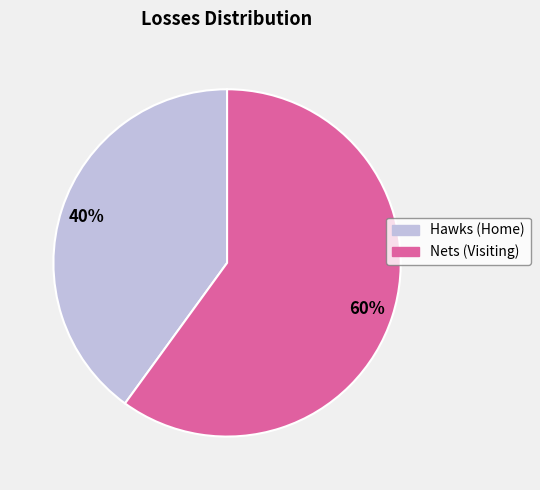

How many slices are in this pie chart?

2